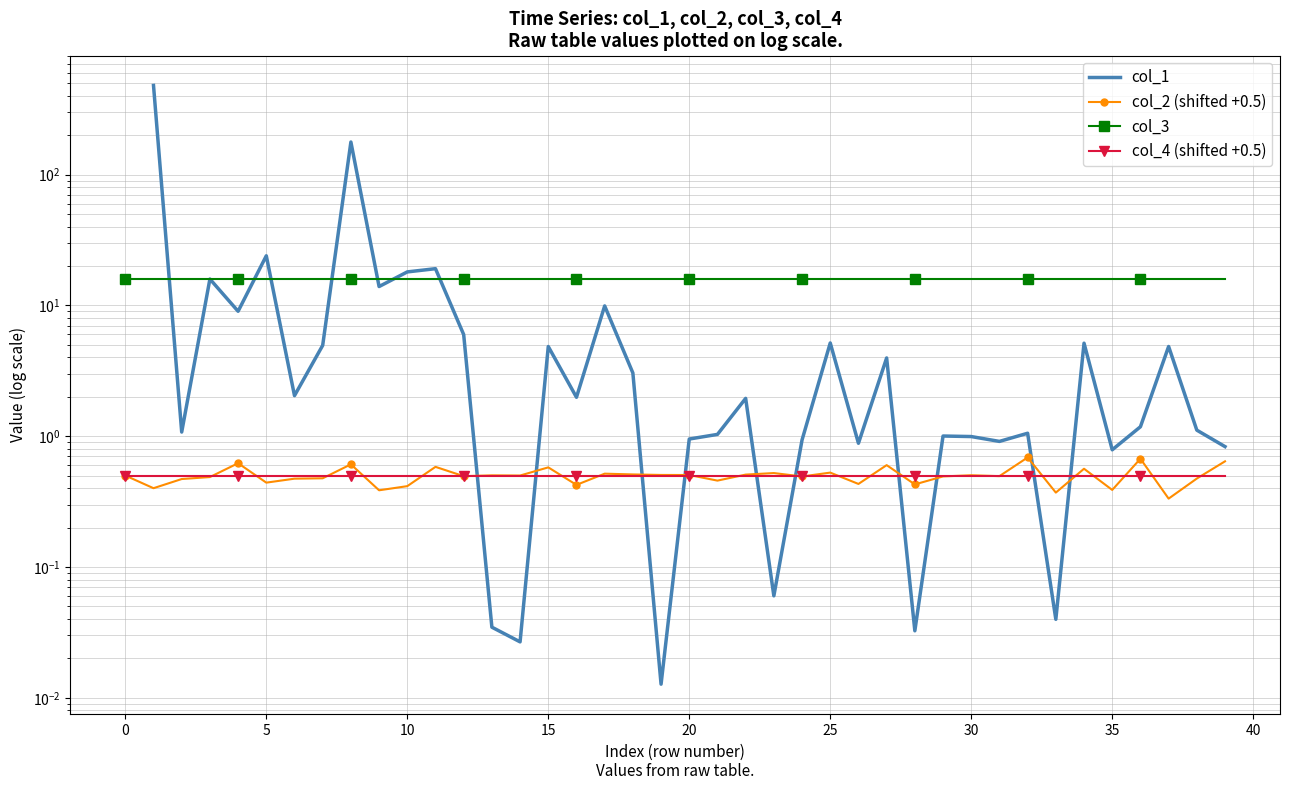

Between 30 and 33, which series saw the biggest shift?

col_1